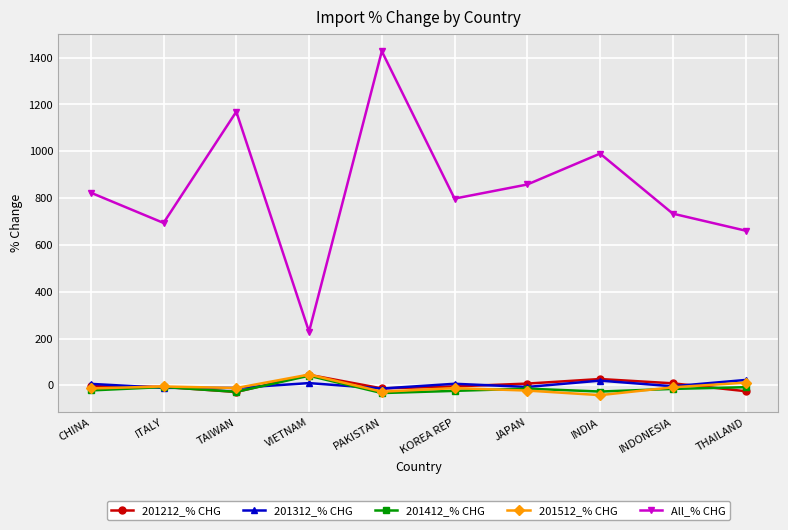

What is the spread (max minus min) of values at JAPAN?

880.3